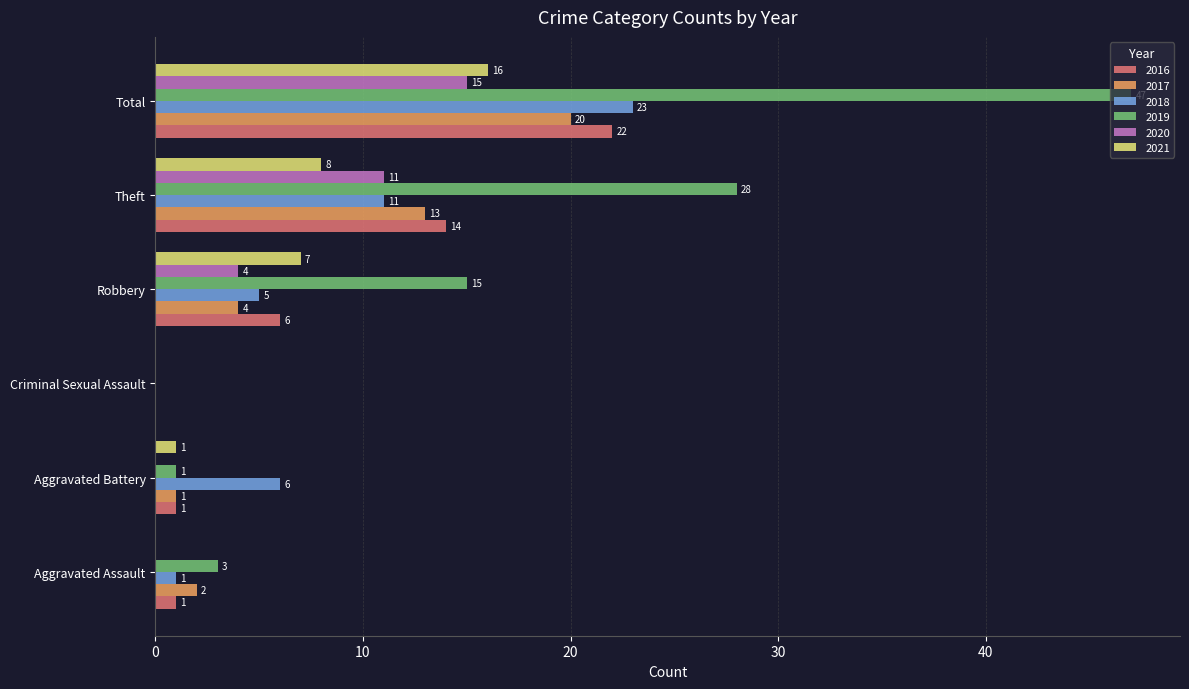

Between Aggravated Battery and Total, which series saw the biggest shift?

2019